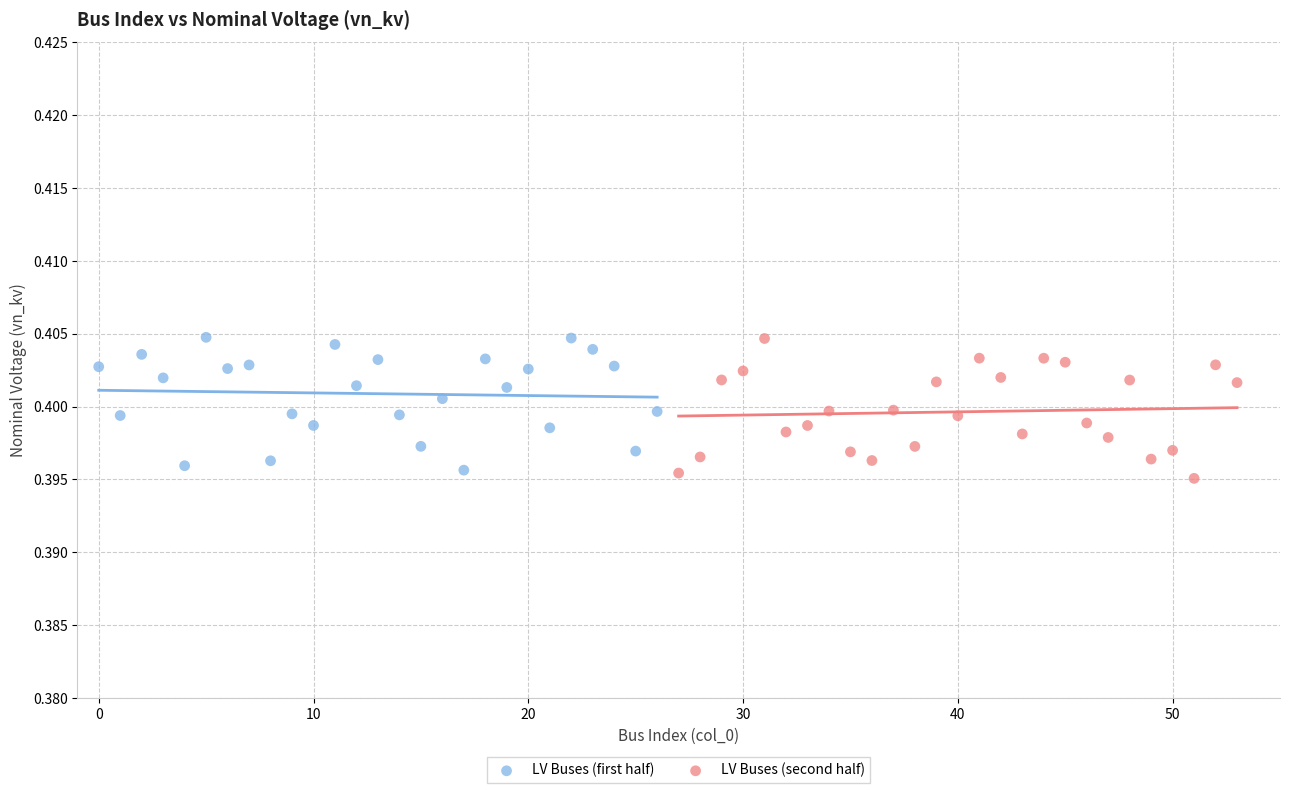

Which series contains the lowest Y value?

LV Buses (second half)